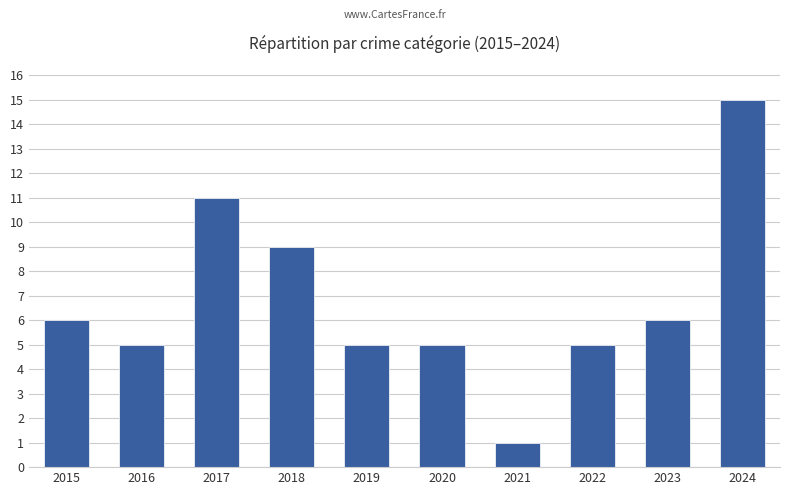

Are the bars horizontal?

No